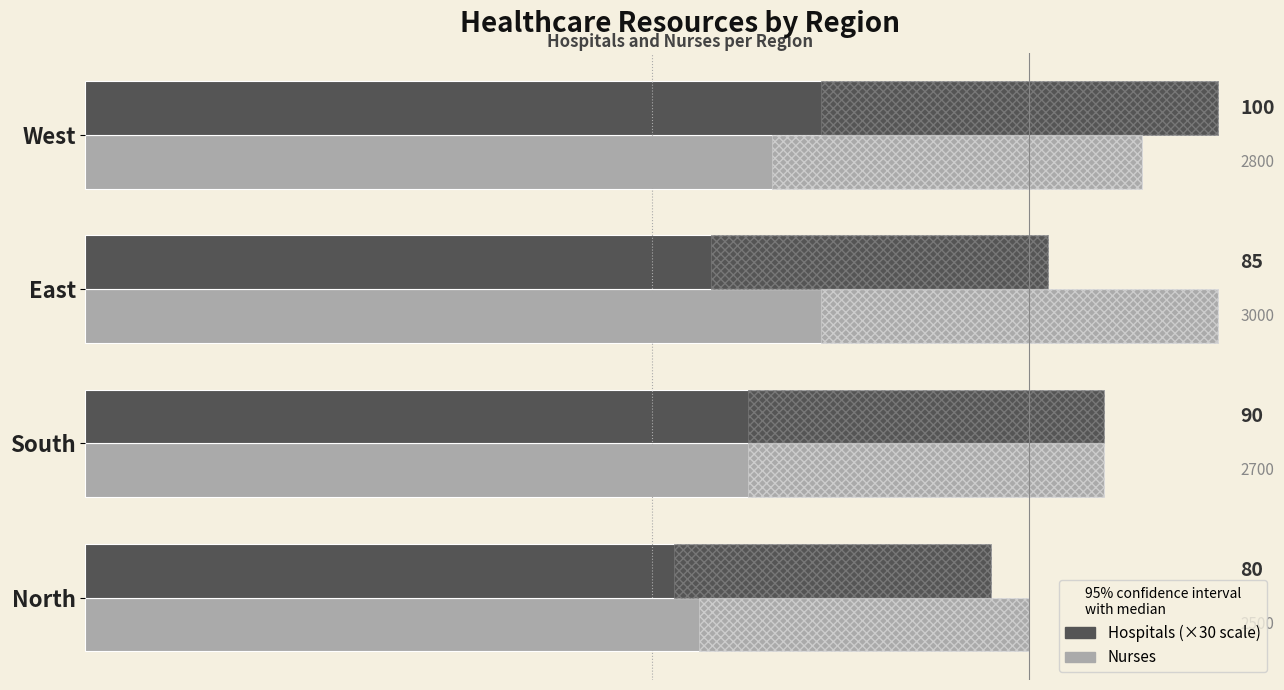

What is the smallest value displayed?

2400